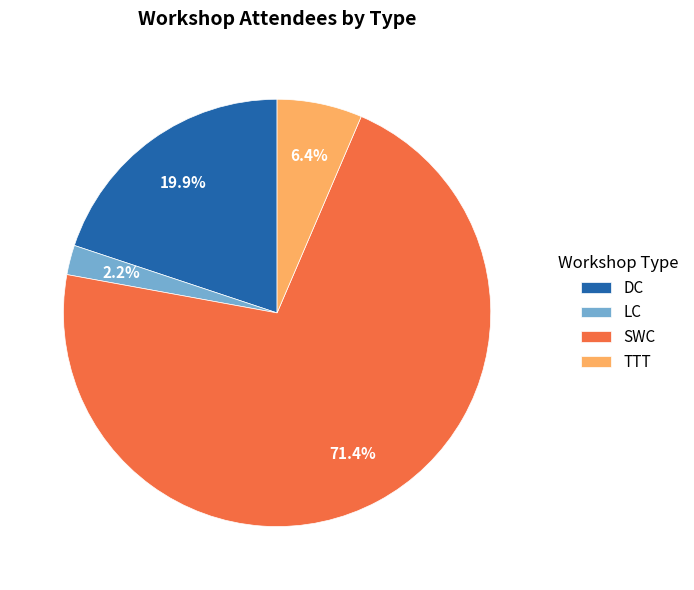

Between LC and DC, which is larger?

DC